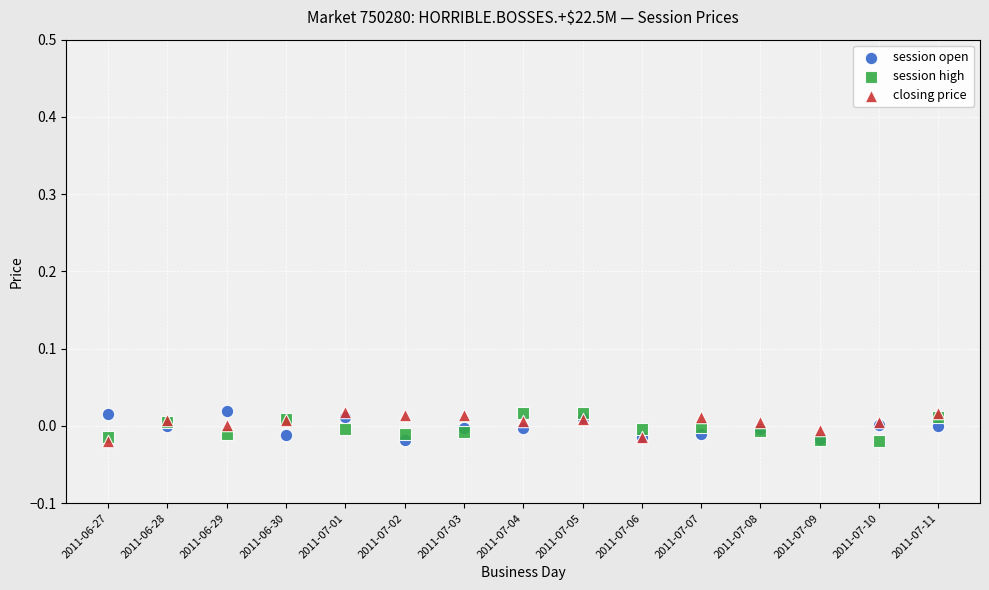

What are all the series names shown in the legend?

session open, session high, closing price